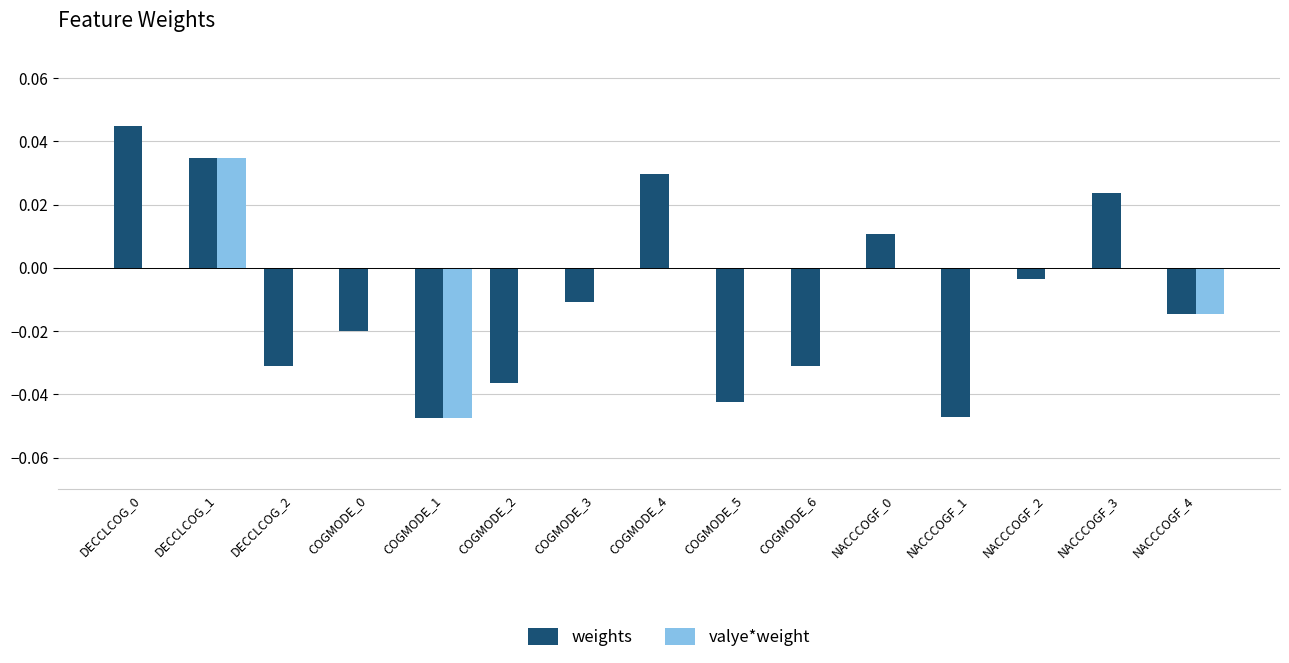

Between COGMODE_4 and NACCCOGF_2, which series saw the biggest shift?

weights